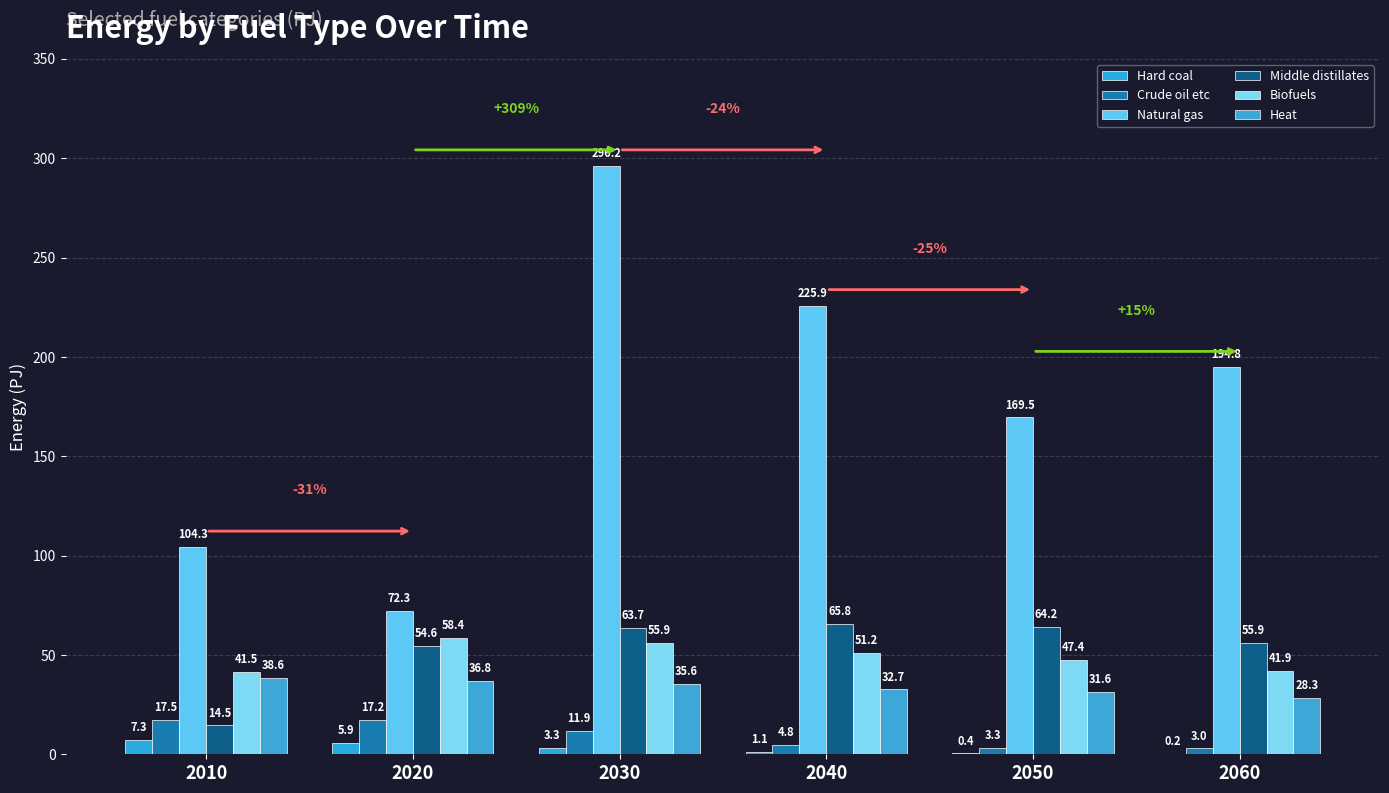

How many series are shown in this chart?

6